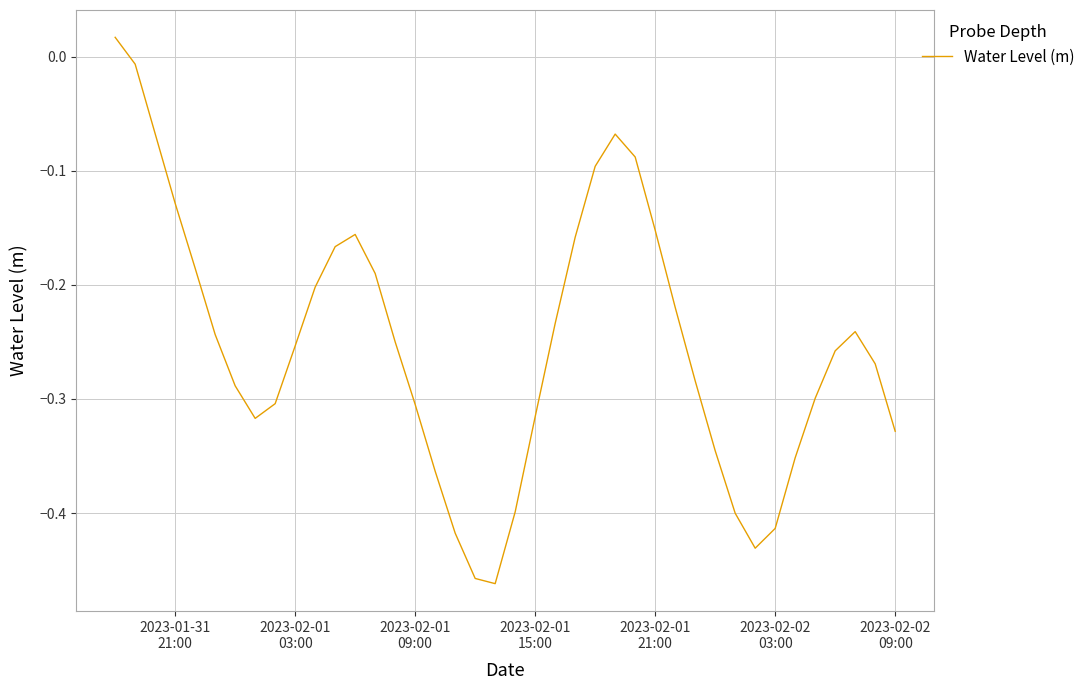

What is the difference between the maximum and minimum values?

0.5